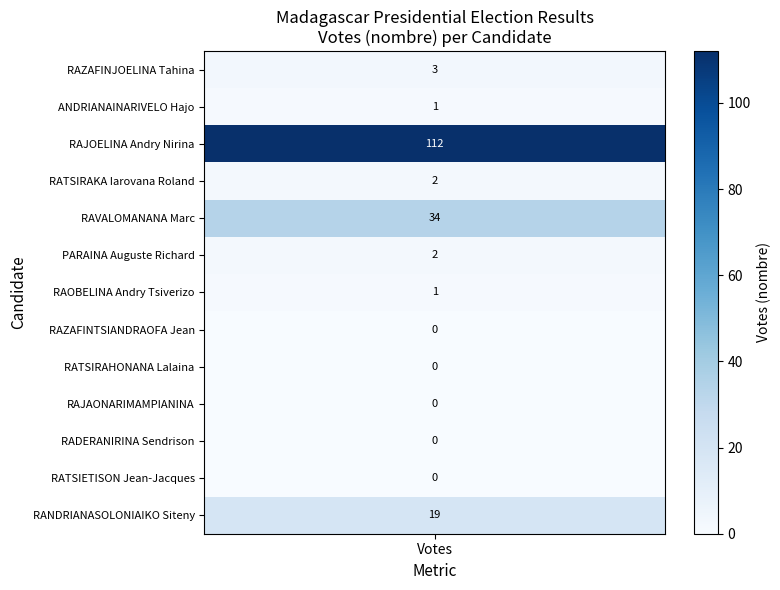

What is the maximum value shown in the chart?

112